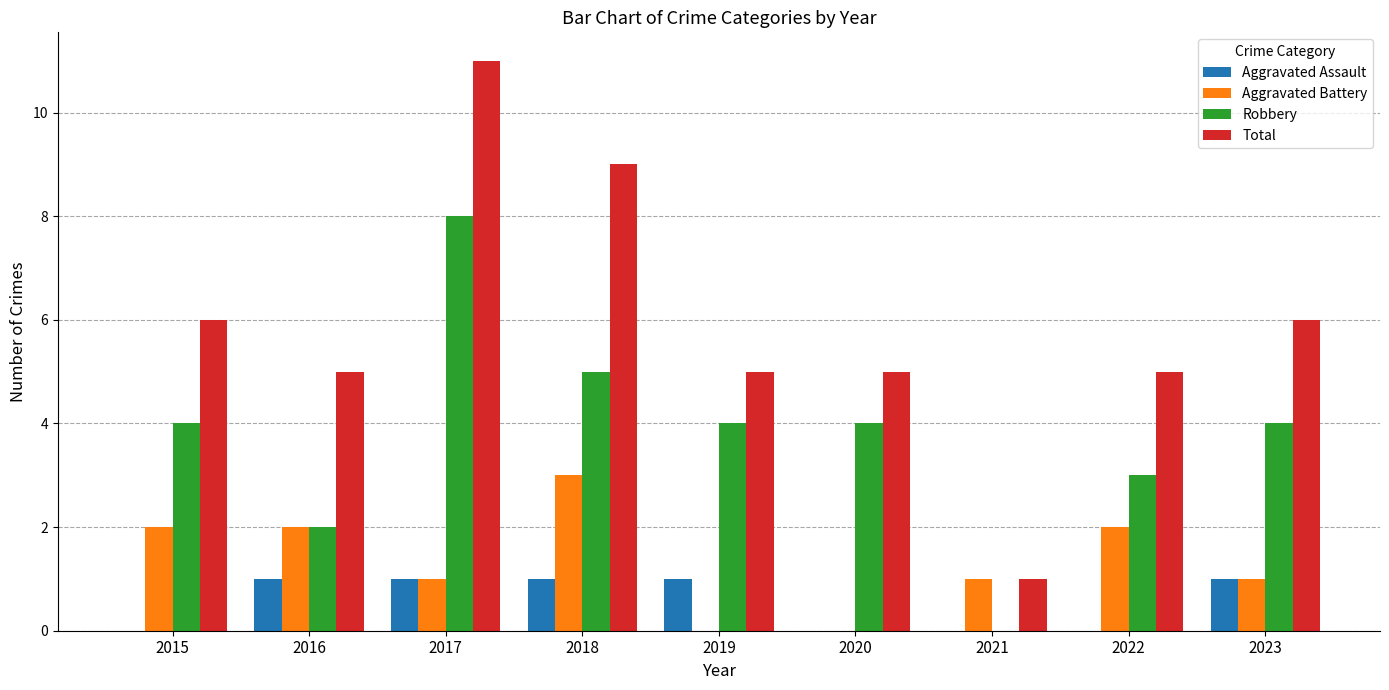

What is the difference between the Robbery values at 2017 and 2023?

4